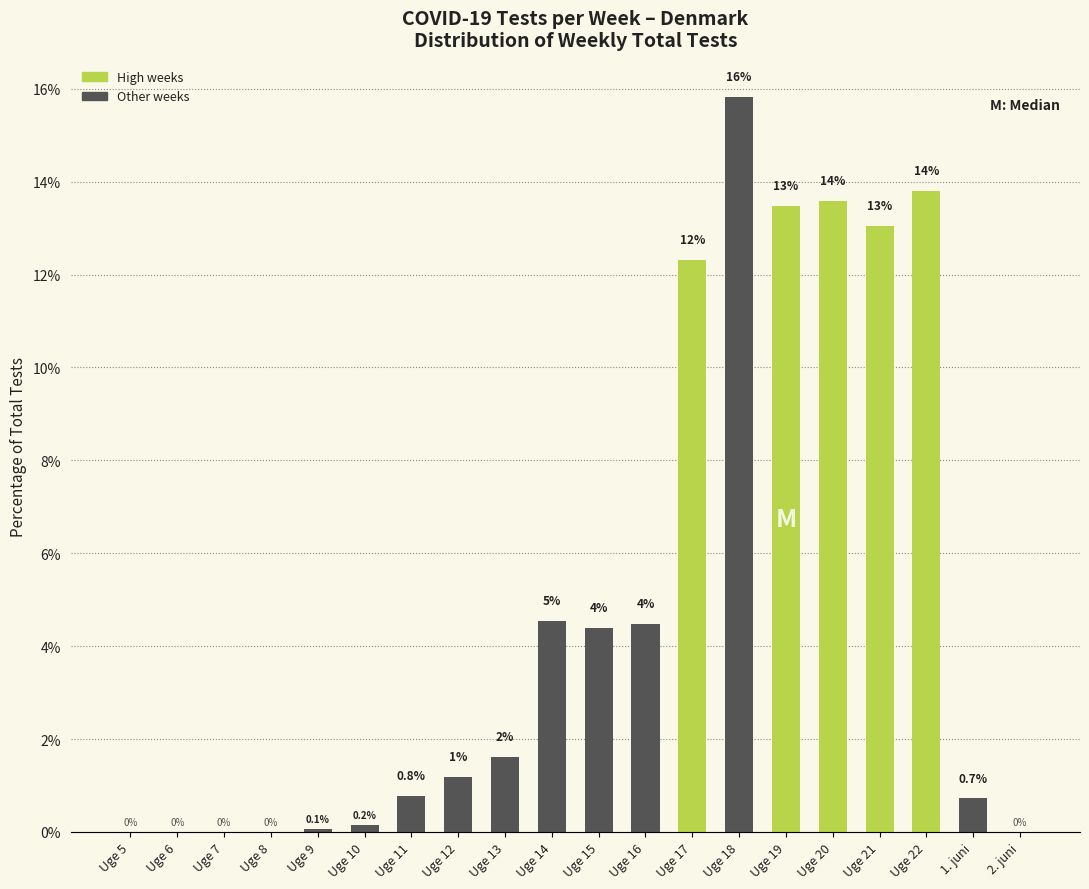

Read the value at Uge 15.

4.4